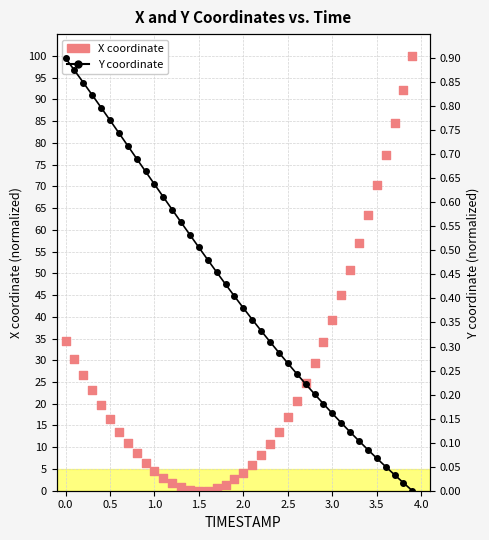

Which series reaches the maximum Y coordinate?

X coordinate